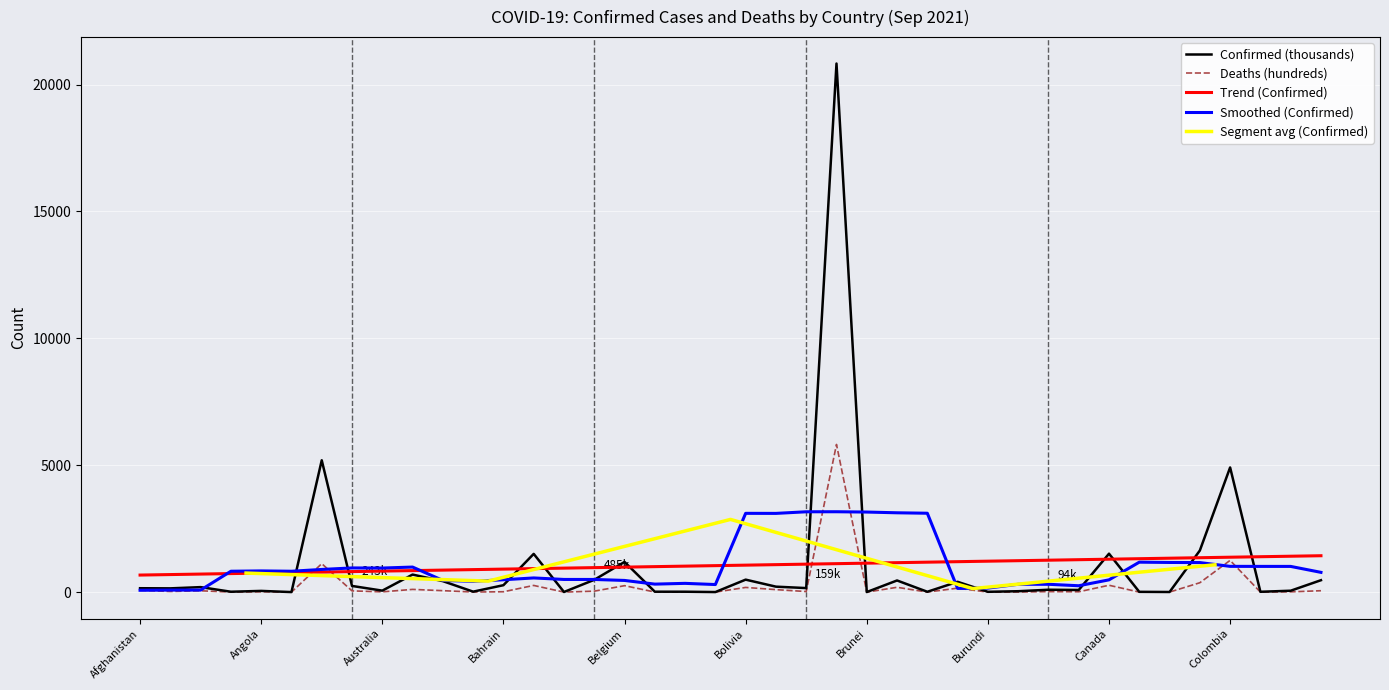

What is the approximate value of Deaths at Cameroon?

13.6